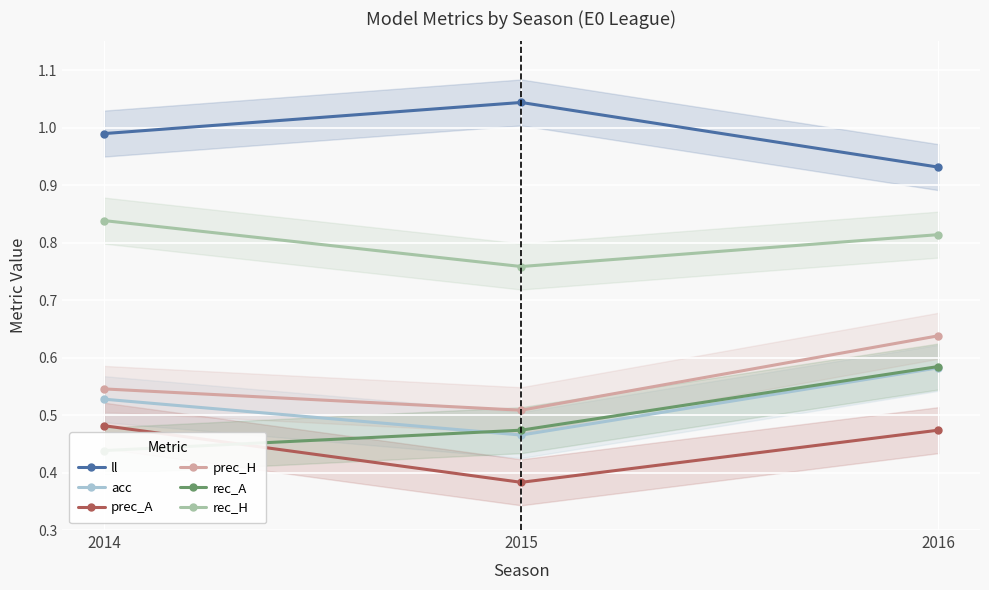

What is the difference between the maximum and minimum values in the rec_A series?

0.1